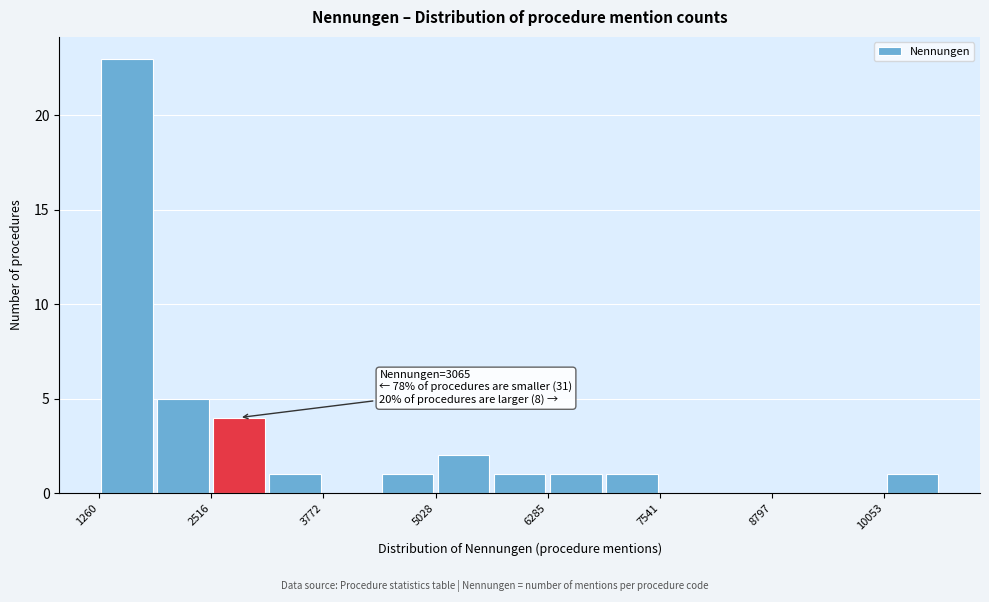

Read against the x-axis, roughly where is the centre of the tallest bar?

1600